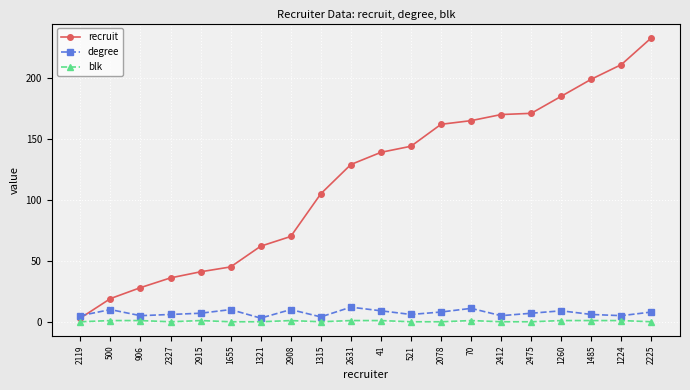

List the series in order of their peak value, lowest first.

blk, degree, recruit